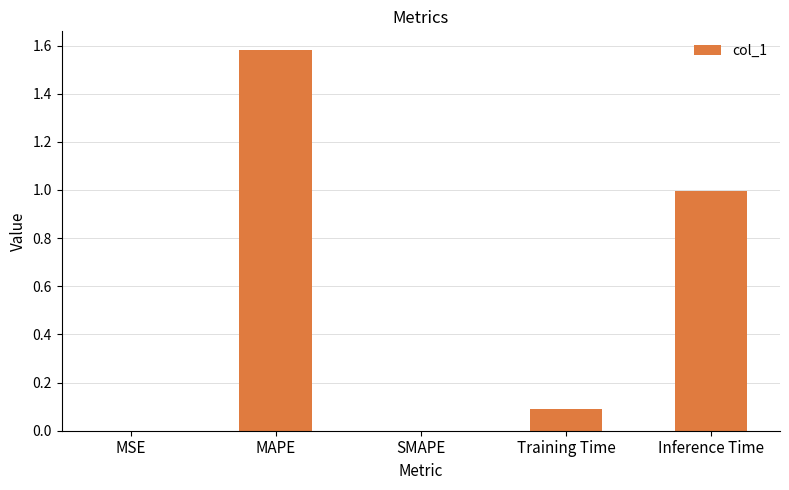

Which category has the highest value across all series?

MAPE